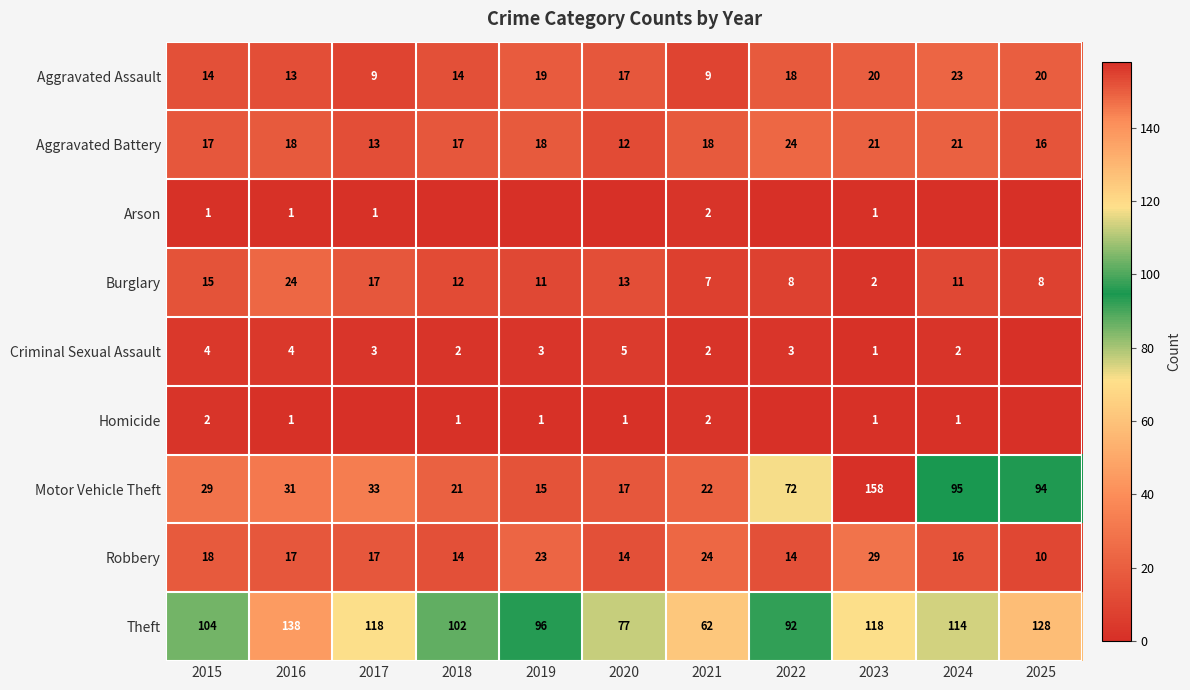

What is the average value of the Motor Vehicle Theft series?

53